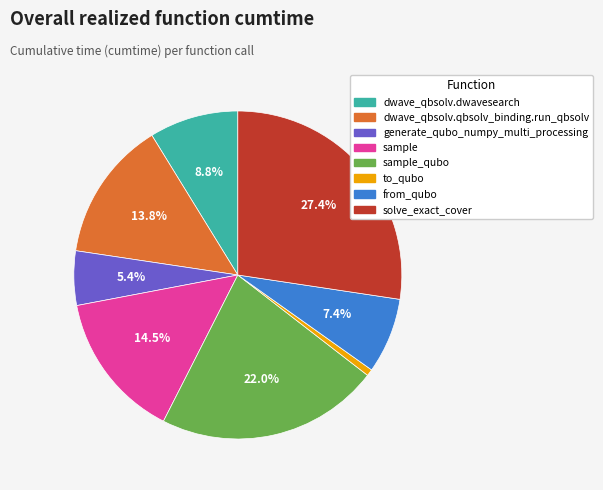

Count the number of slices in the pie.

8